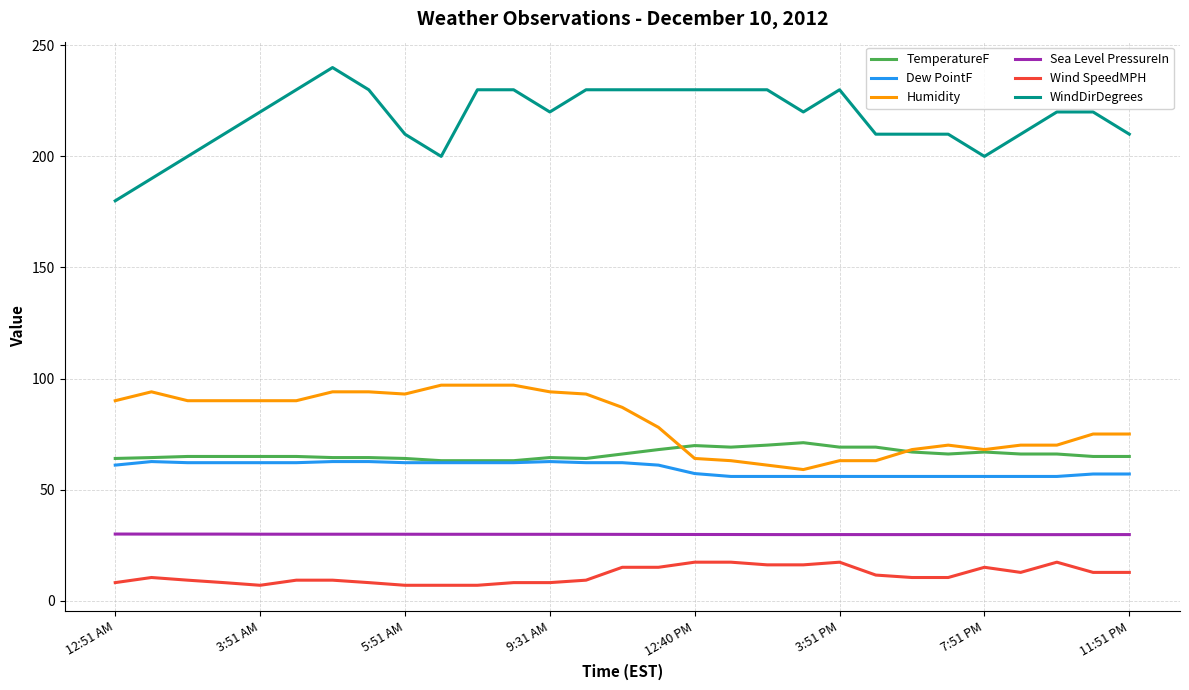

What is the greatest value displayed?

240.0